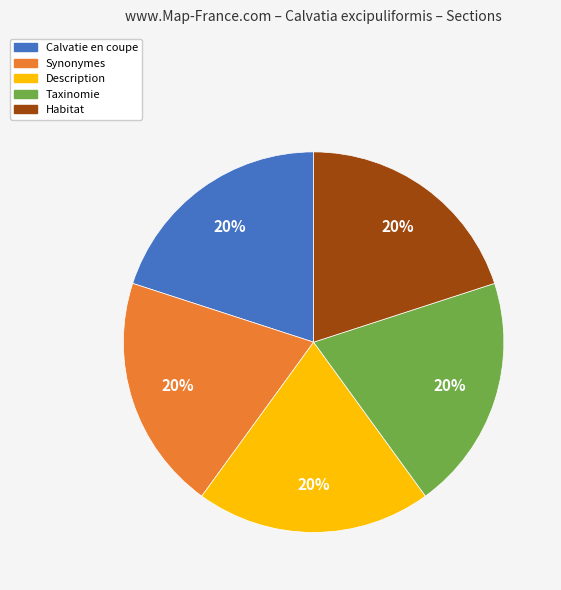

Does Taxinomie account for over 50% of the chart?

No